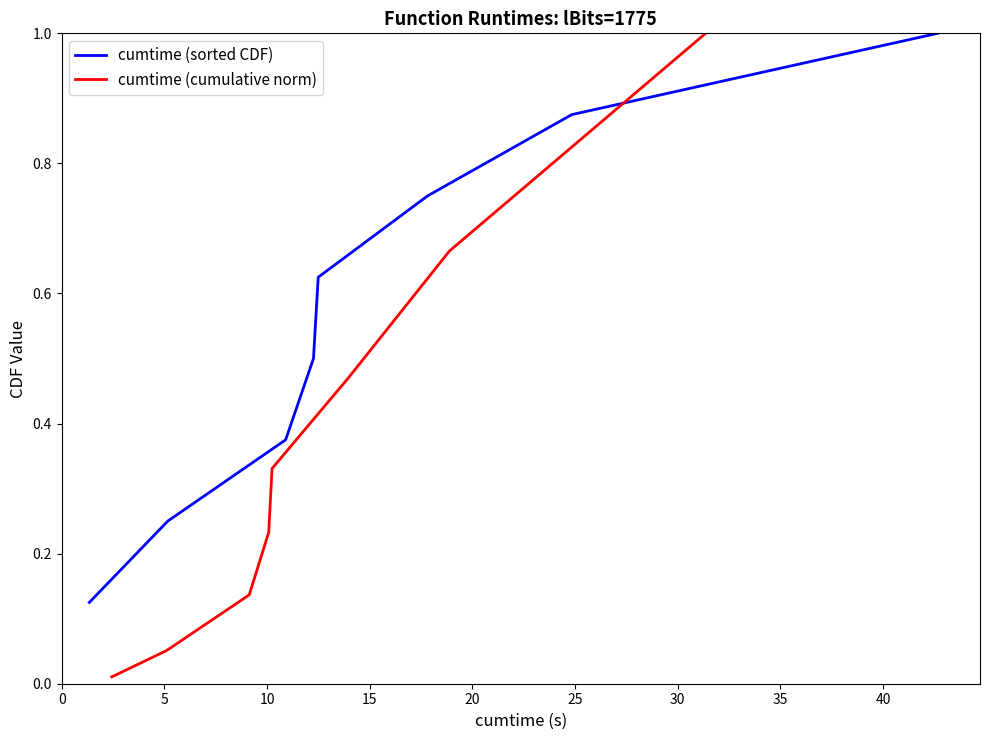

What is the highest value of the cumtime (sorted CDF) series?

1.0